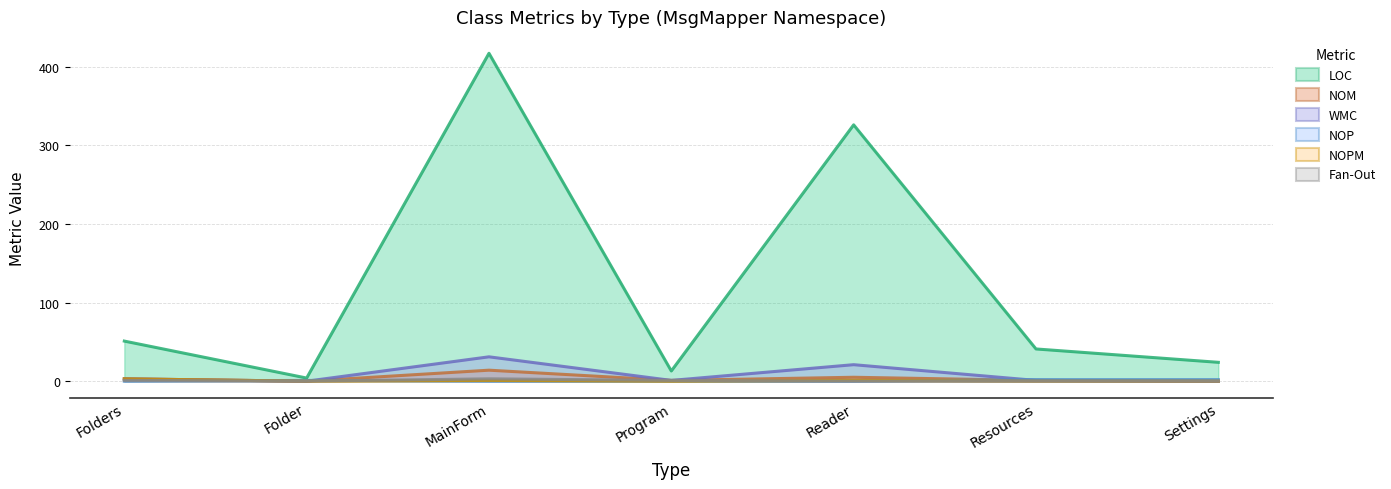

How many interior local peaks does the NOPM series have?

2